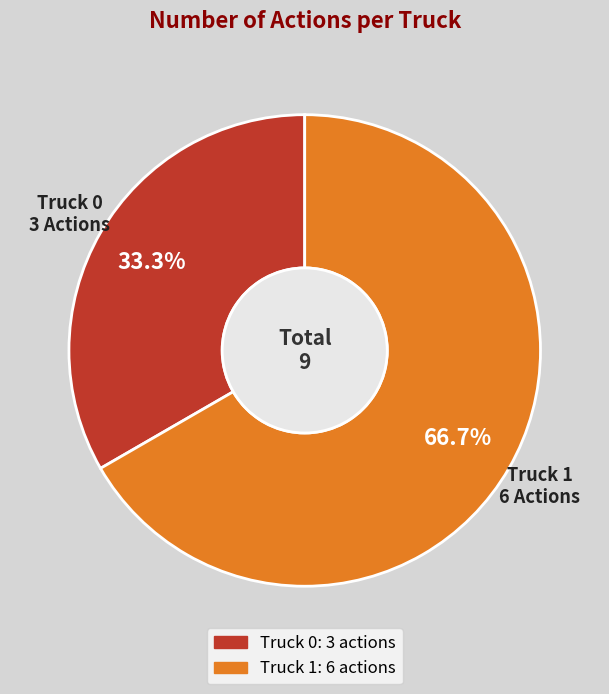

How many slices are in this pie chart?

2